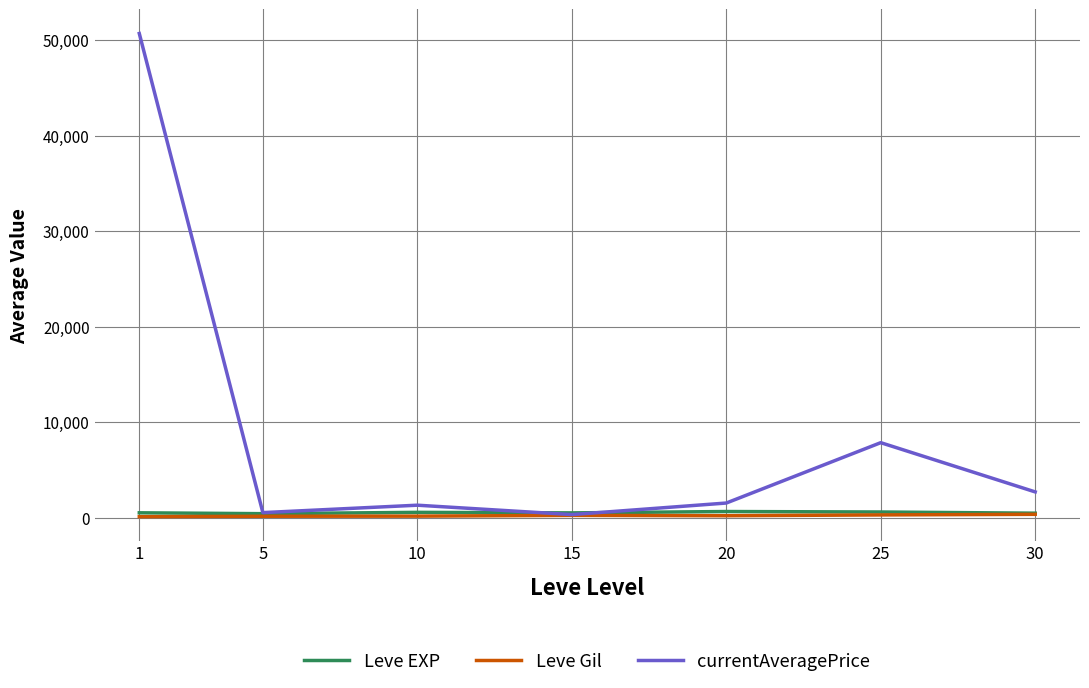

Which label corresponds to the largest value in the chart?

1